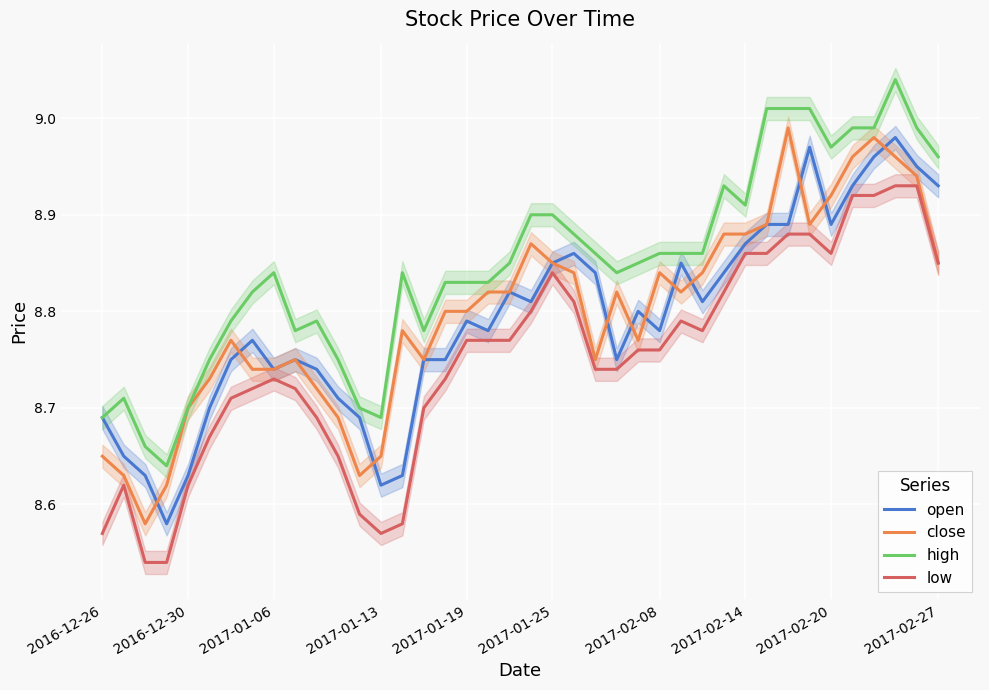

What is the difference between the maximum and minimum values in the close series?

0.4